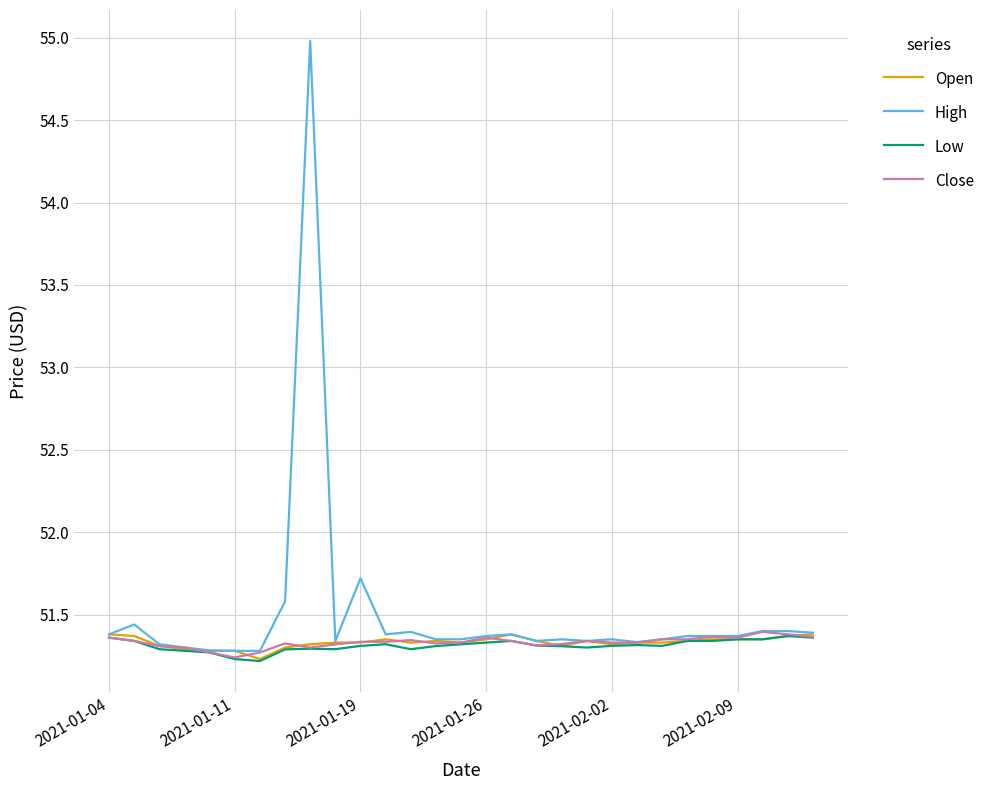

How many distinct data groups are displayed?

4